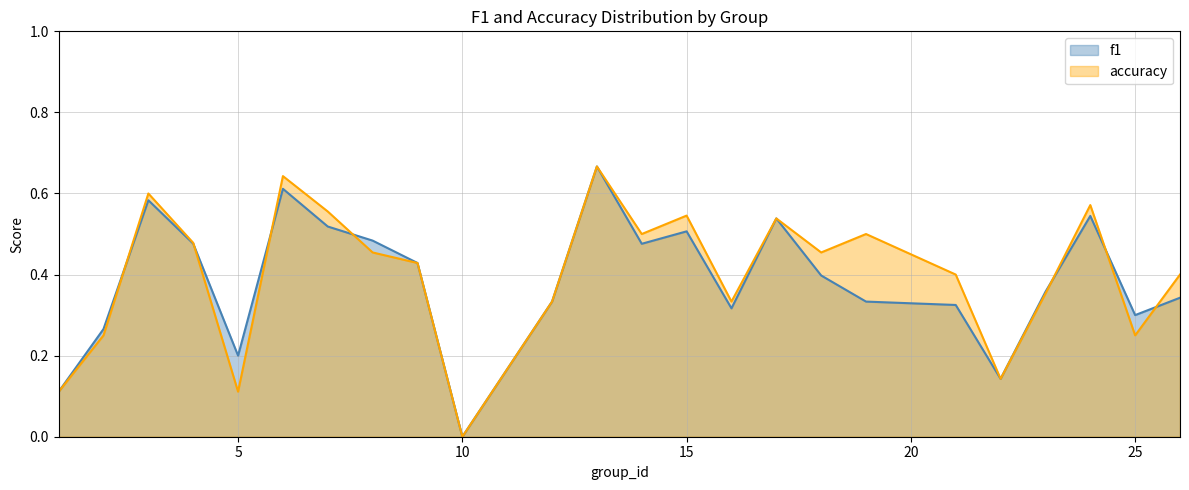

Is the value of accuracy at 2 greater than the value of f1 at 21?

No